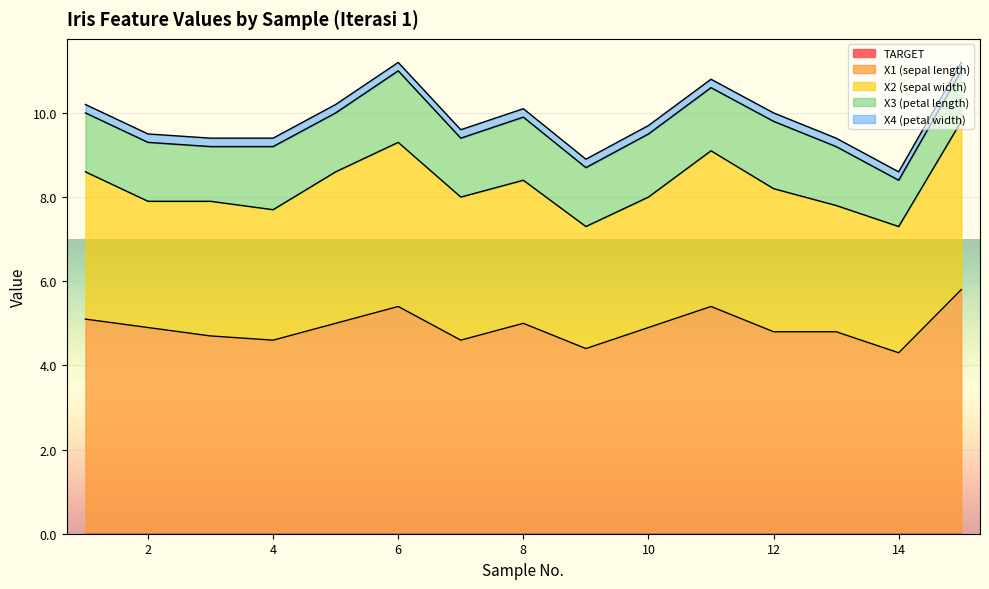

Reading left to right, what are all the values shown in this chart?

TARGET: 1=0.0	2=0.0	3=0.0	4=0.0	5=0.0	6=0.0	7=0.0	8=0.0	9=0.0	10=0.0	11=0.0	12=0.0	13=0.0	14=0.0	15=0.0
X1 (sepal length): 1=5.1	2=4.9	3=4.7	4=4.6	5=5.0	6=5.4	7=4.6	8=5.0	9=4.4	10=4.9	11=5.4	12=4.8	13=4.8	14=4.3	15=5.8
X2 (sepal width): 1=3.5	2=3.0	3=3.2	4=3.1	5=3.6	6=3.9	7=3.4	8=3.4	9=2.9	10=3.1	11=3.7	12=3.4	13=3.0	14=3.0	15=4.0
X3 (petal length): 1=1.4	2=1.4	3=1.3	4=1.5	5=1.4	6=1.7	7=1.4	8=1.5	9=1.4	10=1.5	11=1.5	12=1.6	13=1.4	14=1.1	15=1.2
X4 (petal width): 1=0.2	2=0.2	3=0.2	4=0.2	5=0.2	6=0.2	7=0.2	8=0.2	9=0.2	10=0.2	11=0.2	12=0.2	13=0.2	14=0.2	15=0.2